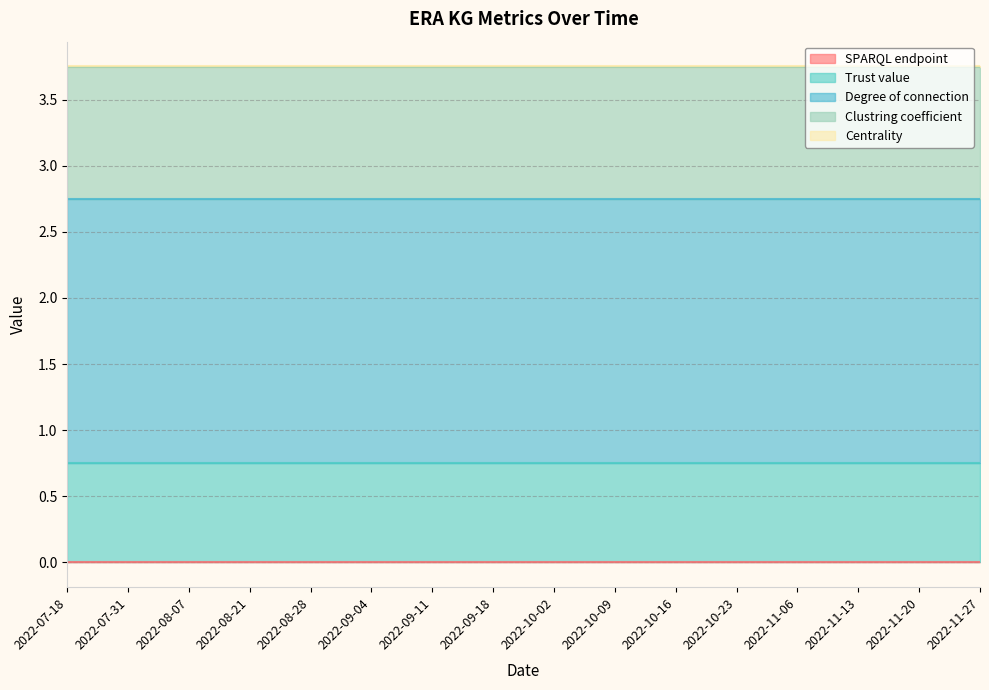

Which series has the largest total across all categories?

Degree of connection